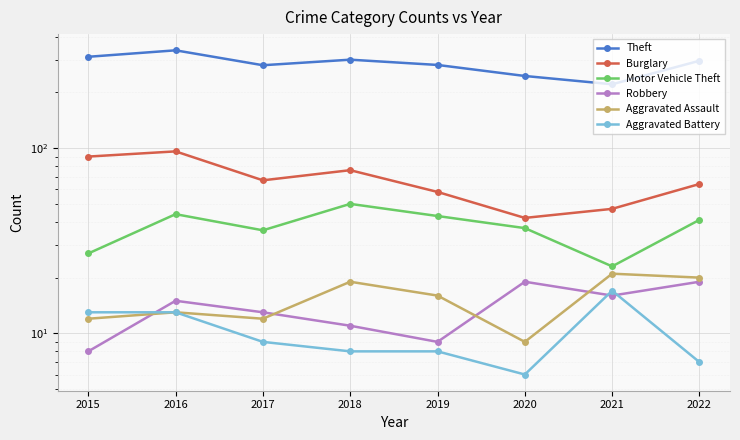

What is the sum of the Aggravated Battery values at 2020 and 2019?

14